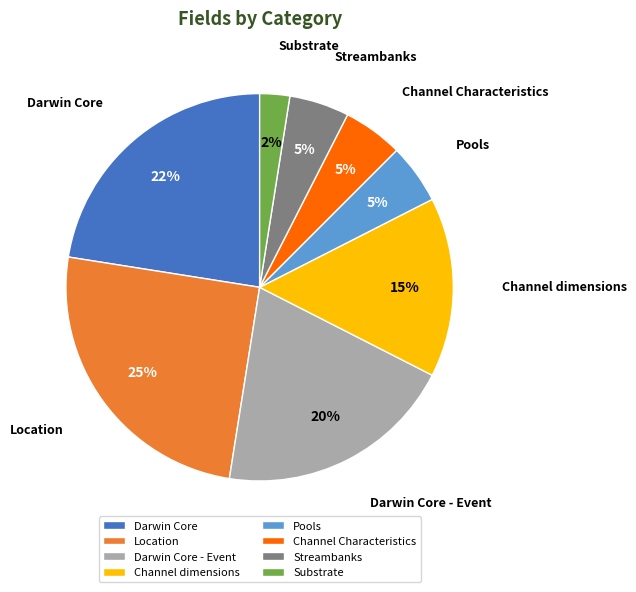

What percentage is the Pools slice, to the nearest percent?

5%